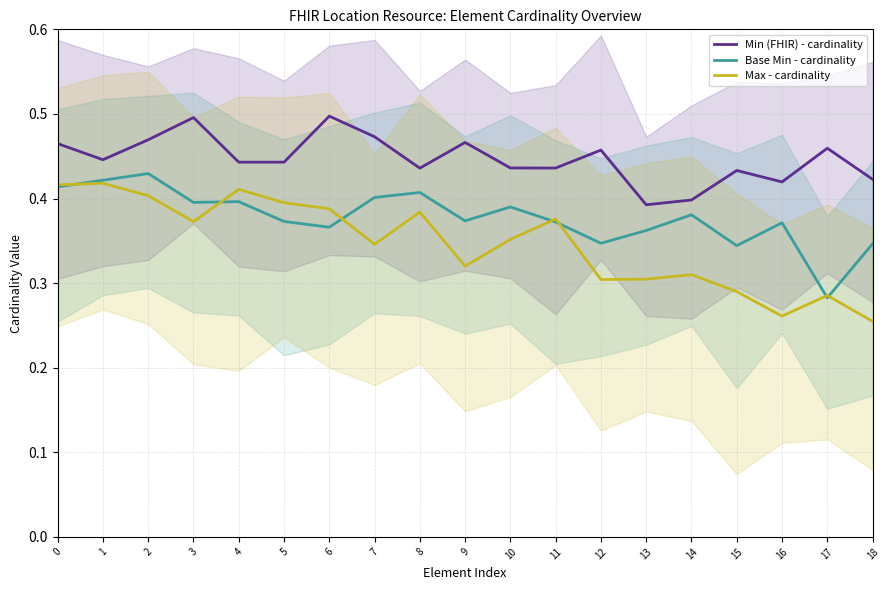

Where is the first local minimum for Base Min - cardinality?

3